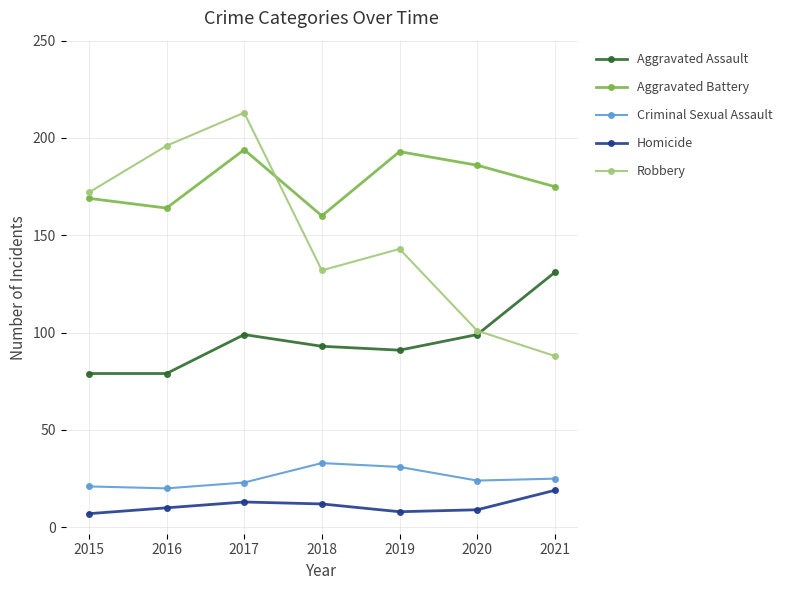

True or false: Robbery has a value of 101 at 2020.

True